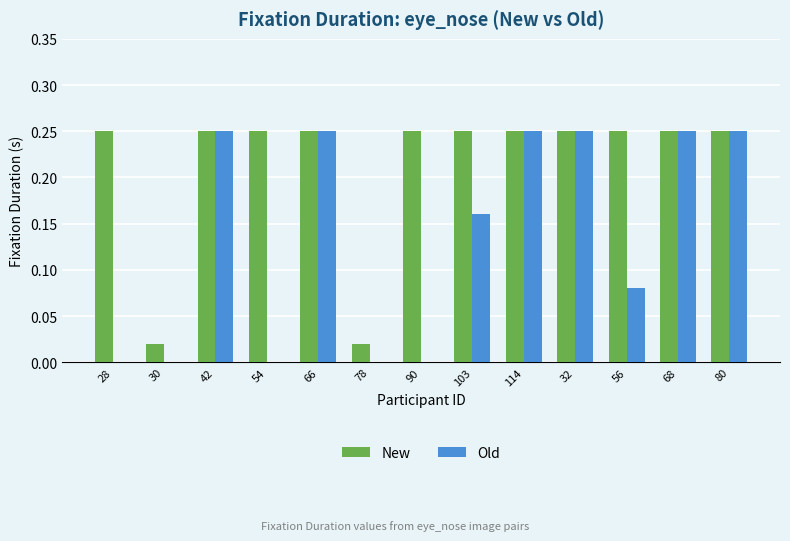

Which series has the largest total across all categories?

New